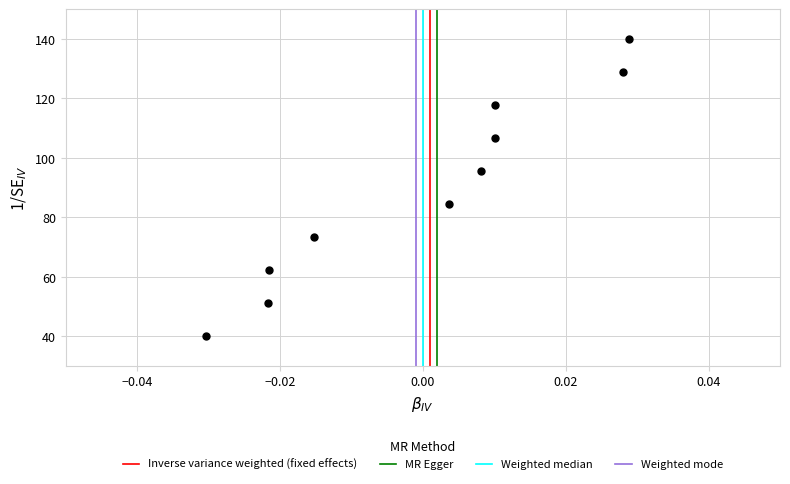

What is the range of Y values (max minus min)?

100.0